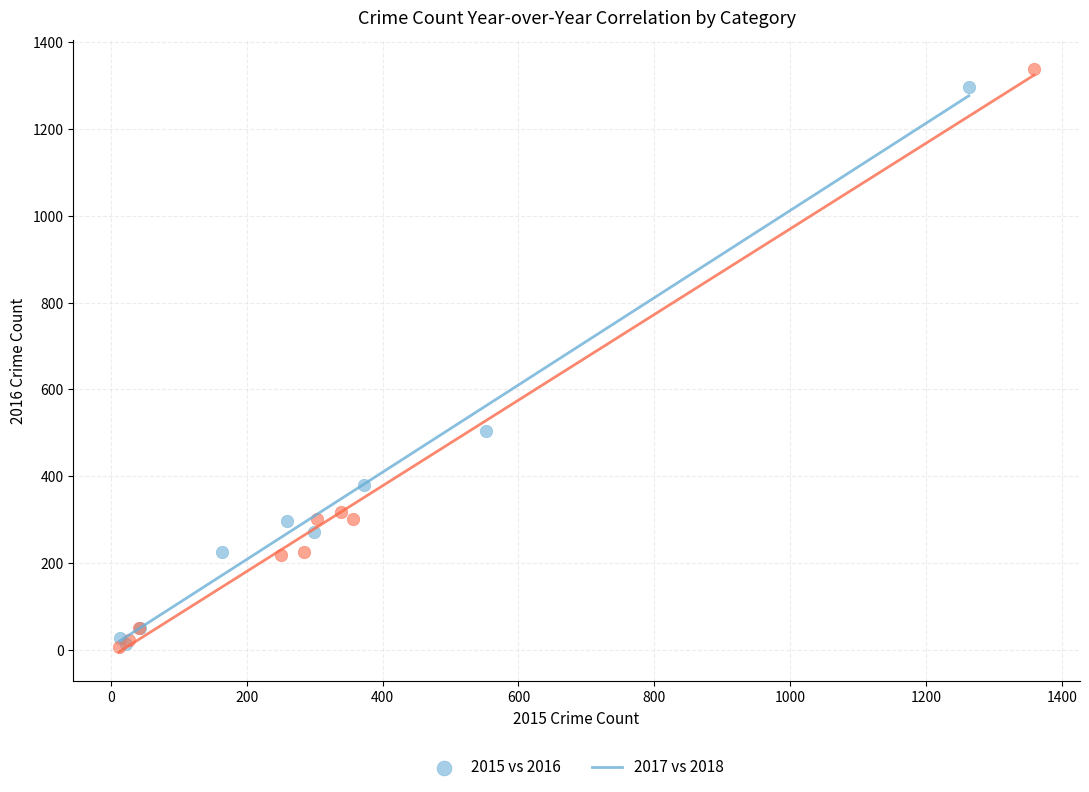

Which series has the largest Y range (max minus min)?

2017 vs 2018